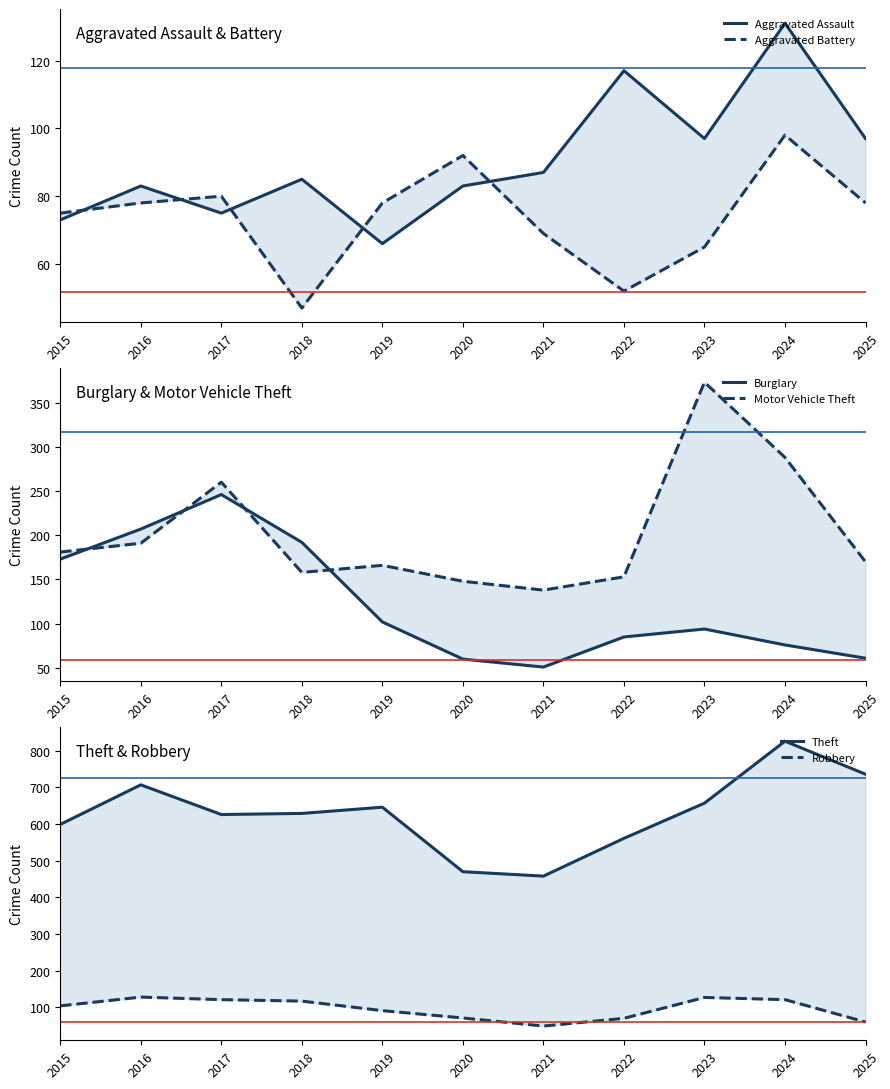

True or false: Robbery has a value of 49 at 2021.

True